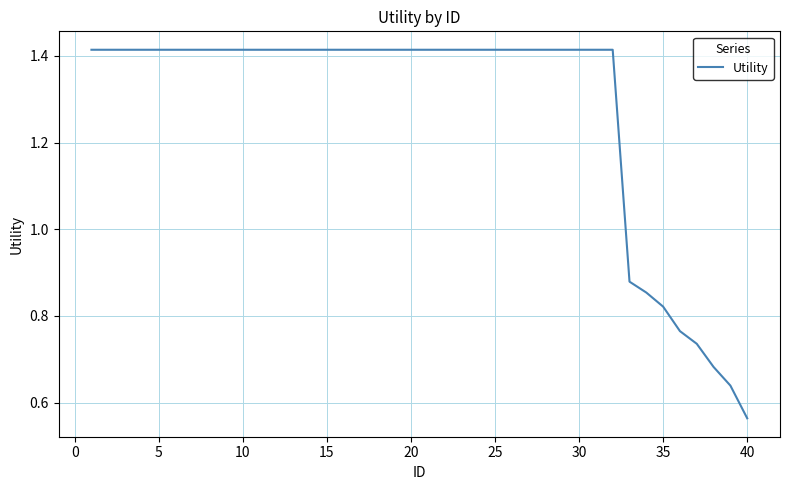

Which category has the lowest value across all series?

40